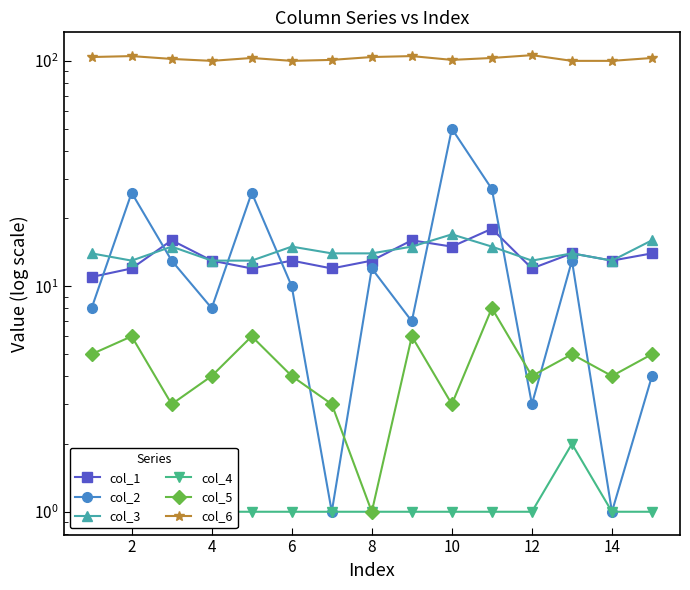

What is the greatest value displayed?

106